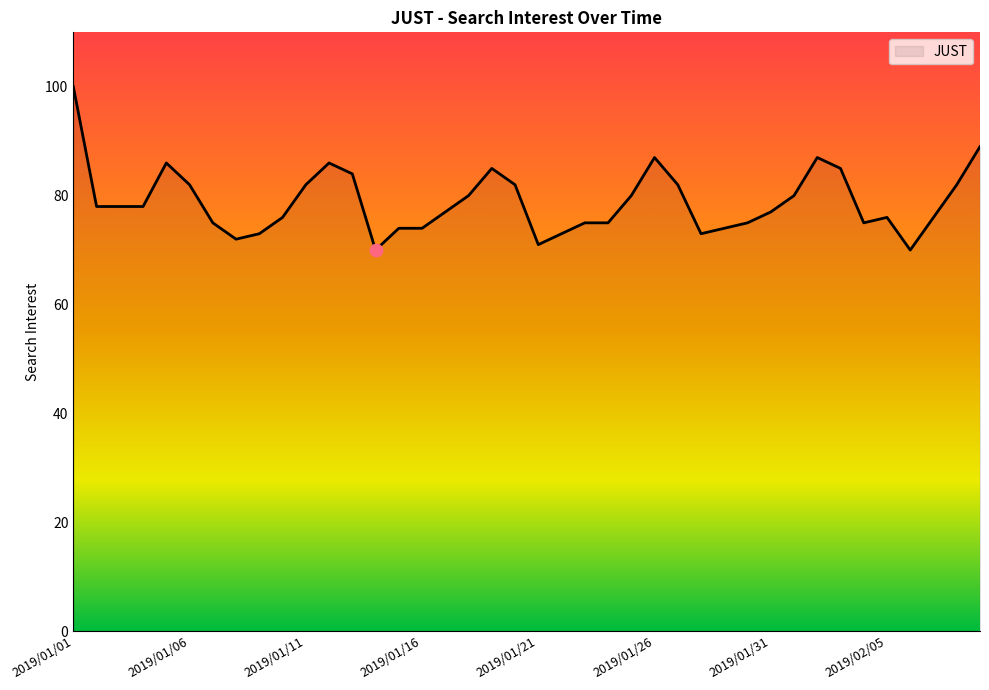

What is the greatest value displayed?

100